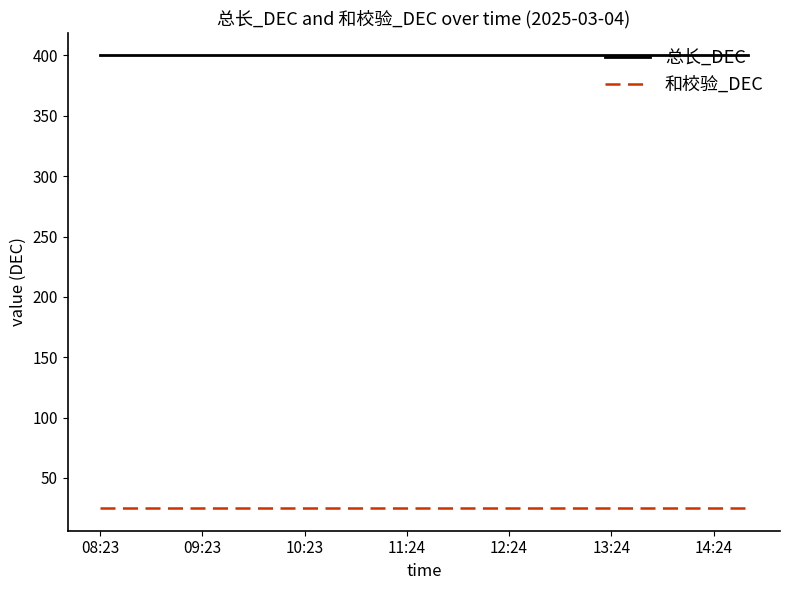

Which series has the largest total across all categories?

总长_DEC